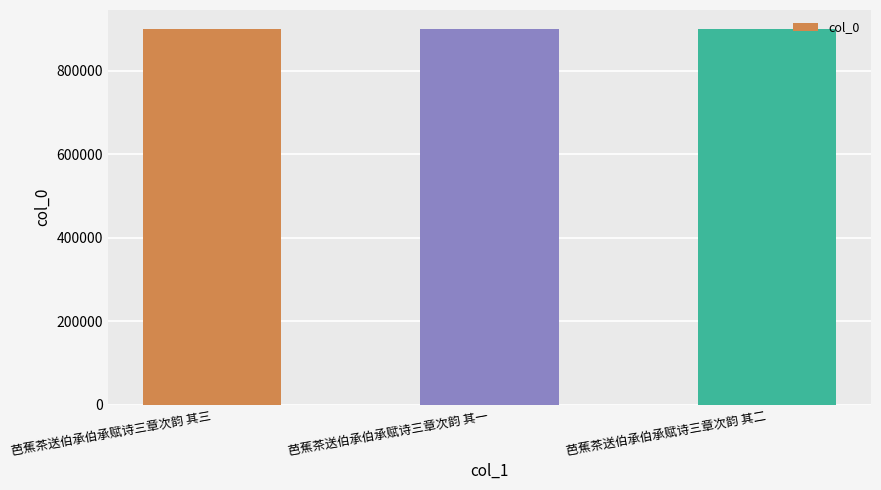

What is the value of the 2nd bar from the left?

900666